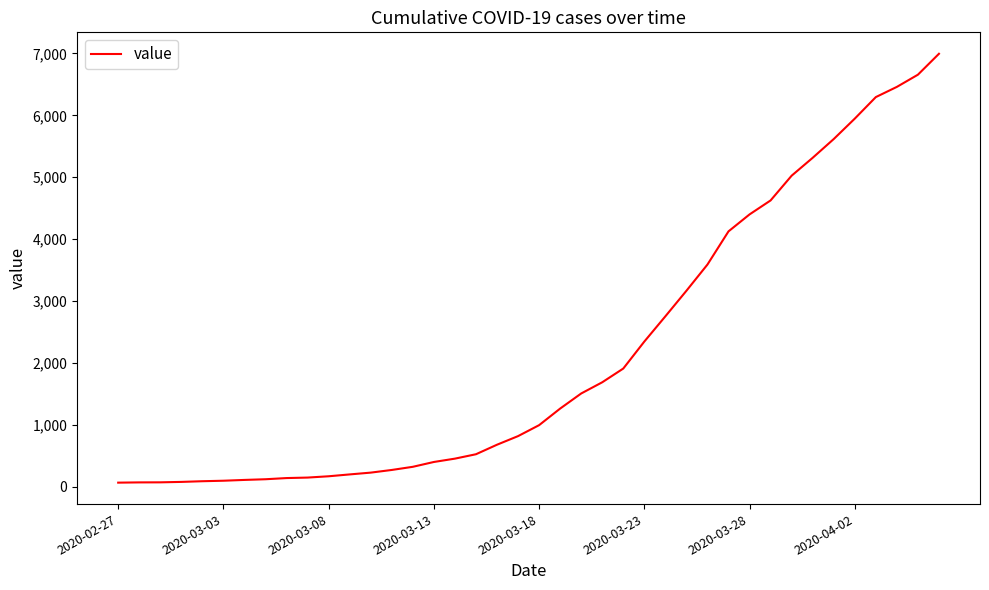

What is the maximum value shown in the chart?

6995